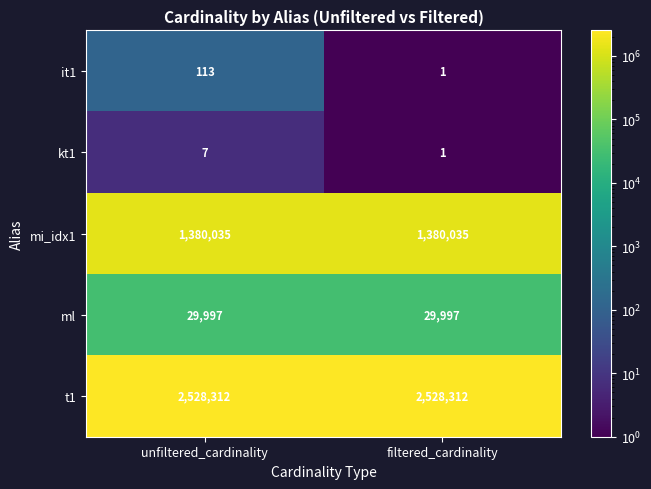

What is the total value across all series at unfiltered_cardinality?

3938464